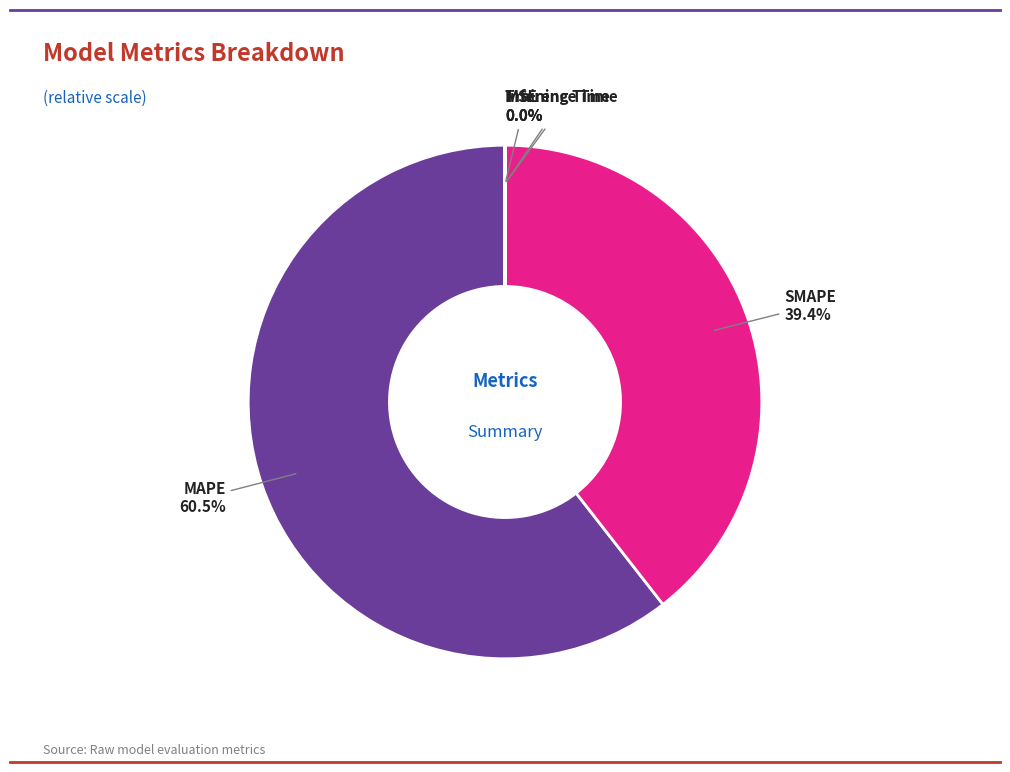

Which slice represents more than half of the pie?

MAPE